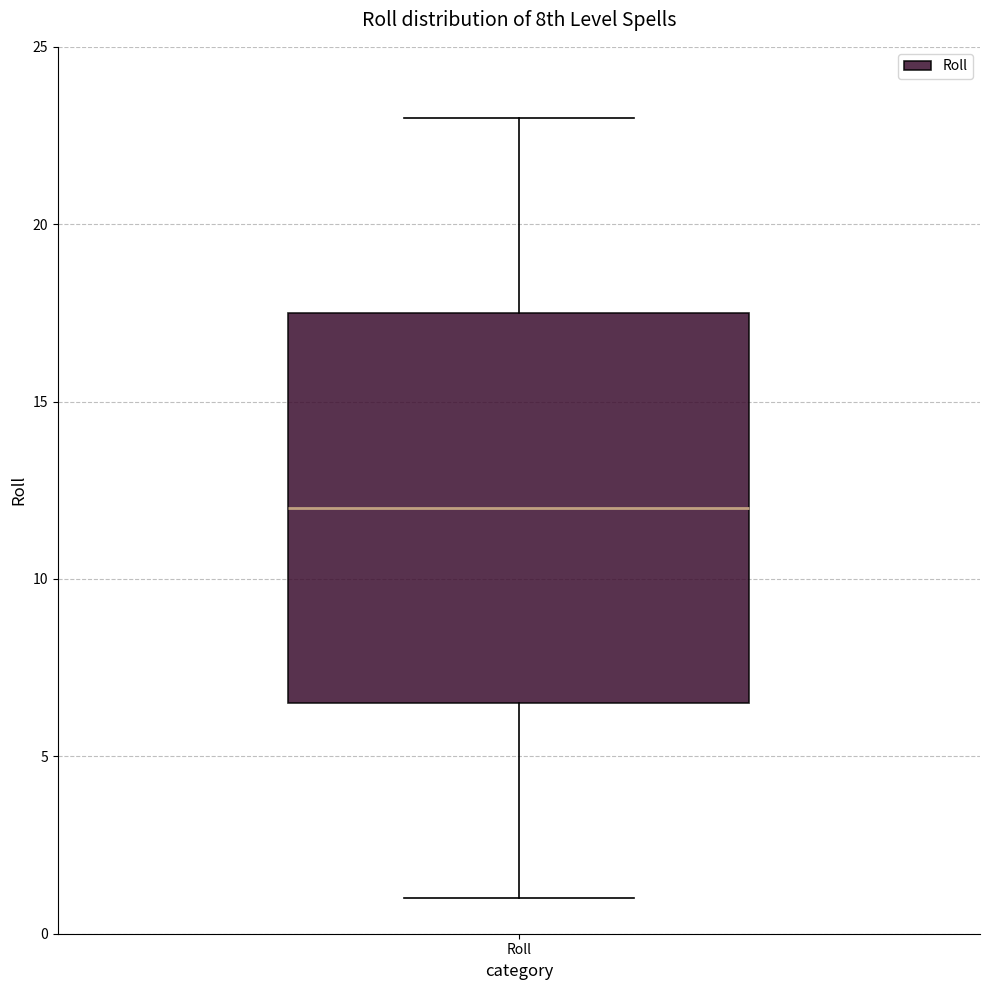

Transcribe this box plot: give where the median line is, the range the box spans, and where the two whiskers end, as read against the y-axis. The values are not printed on the chart, so give them approximately, as read against the axis.

median 12.0, box 6.5 to 17.5, whiskers 1.0 to 23.0